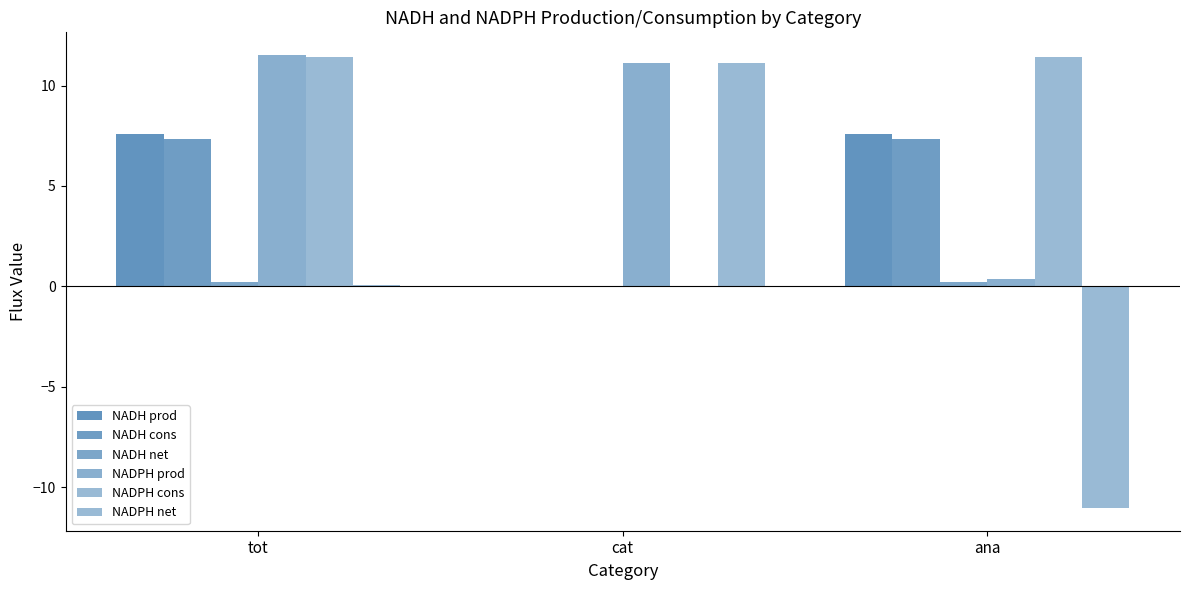

What is the value of the NADH prod bar at the 3rd from the left?

7.6